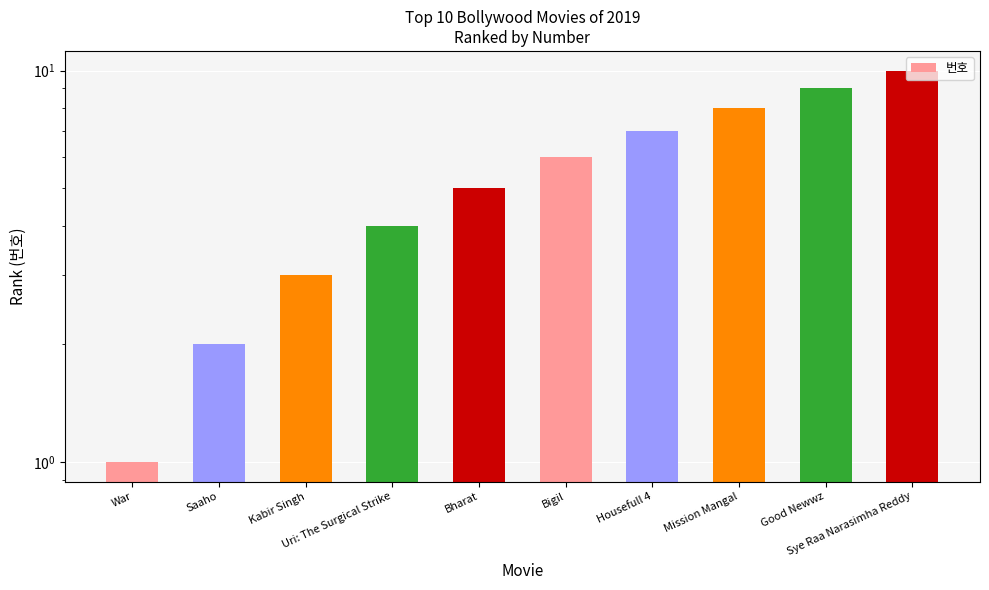

What is the label of the 9th bar from the left?

Good Newwz